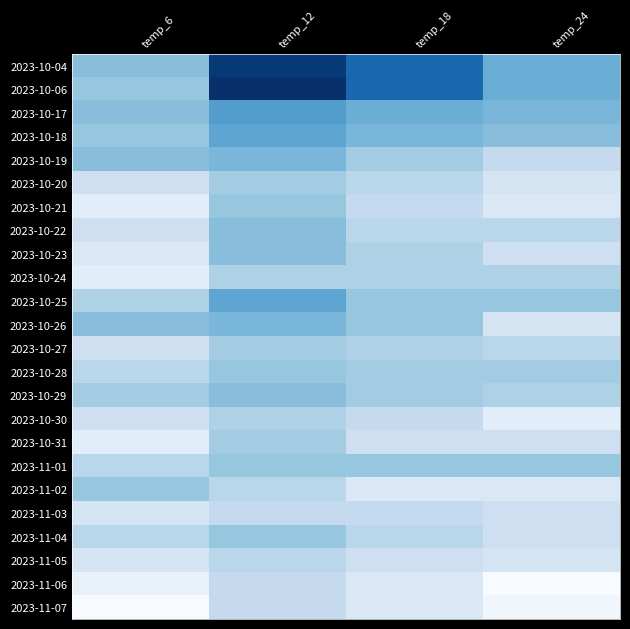

What is the difference between the highest and lowest values at temp_12?

21